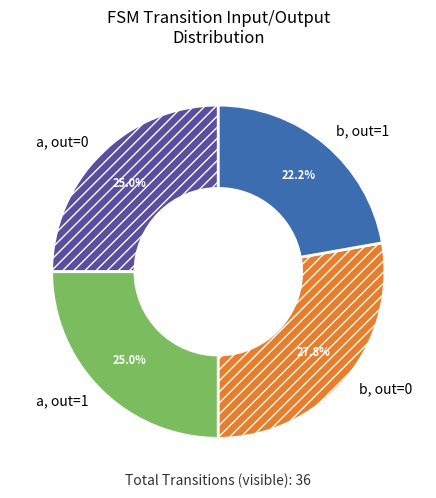

What is the largest slice in the pie chart?

b, out=0